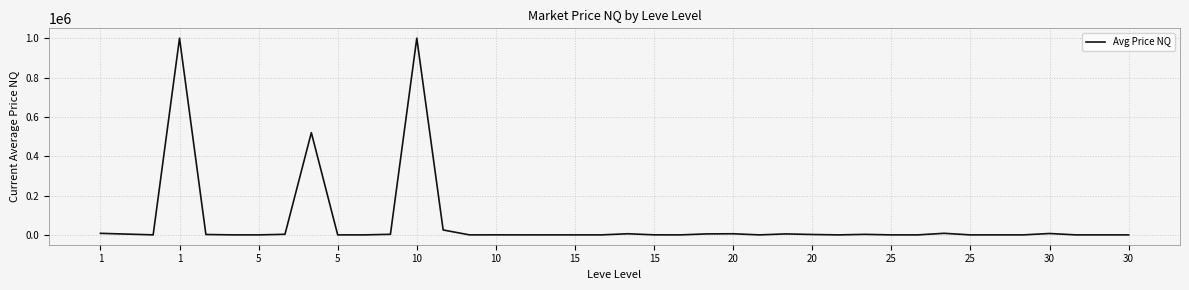

What is the difference between the maximum and minimum values?

1000000.0